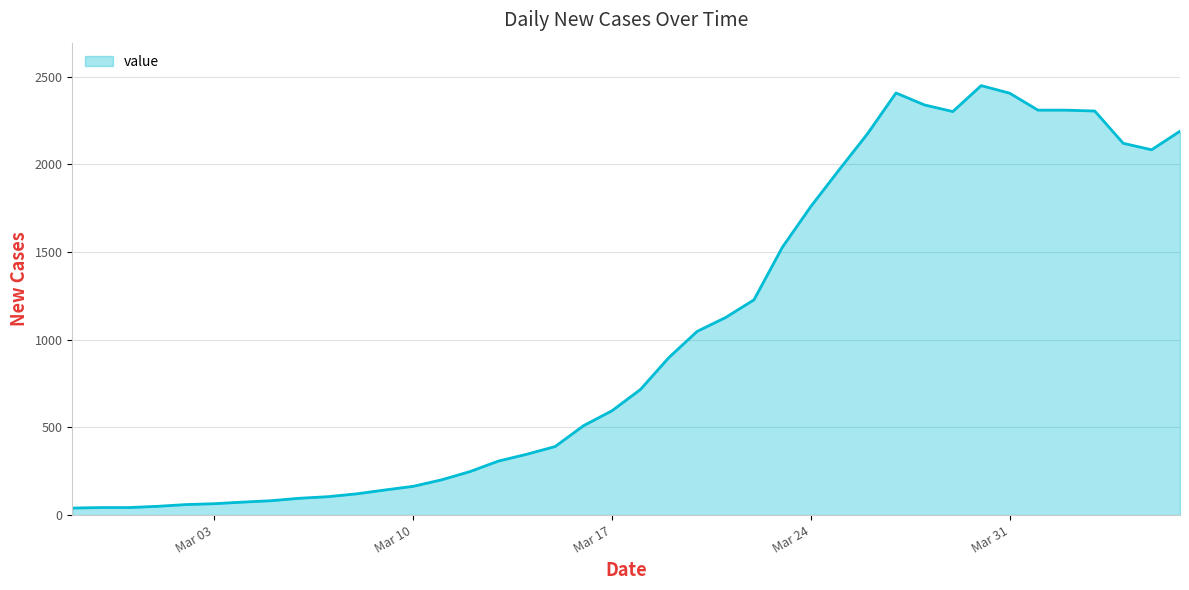

What is the minimum value shown in the chart?

40